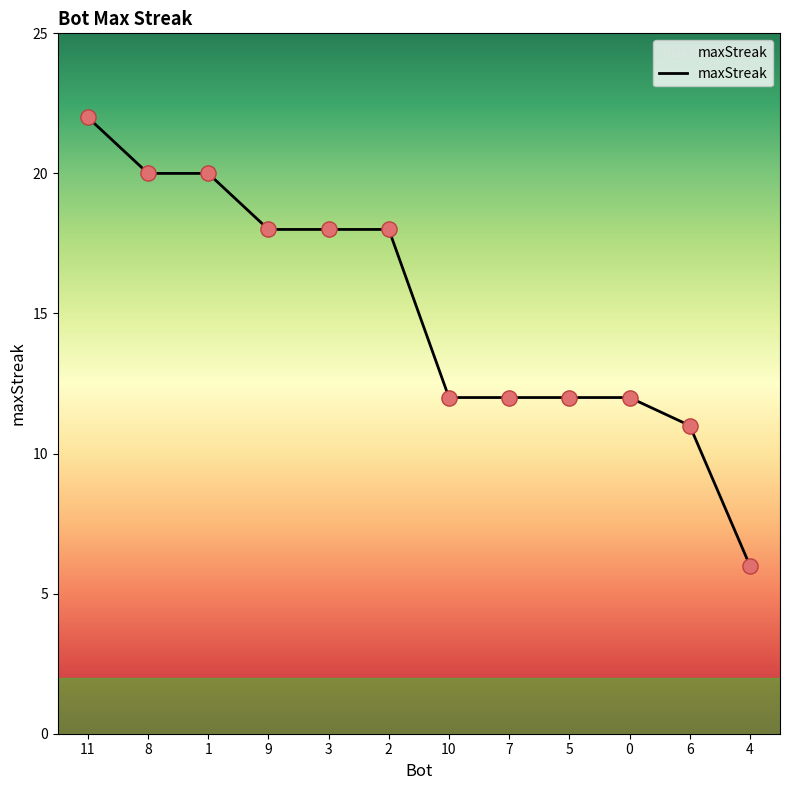

Which has a higher value, 3 or 1?

1